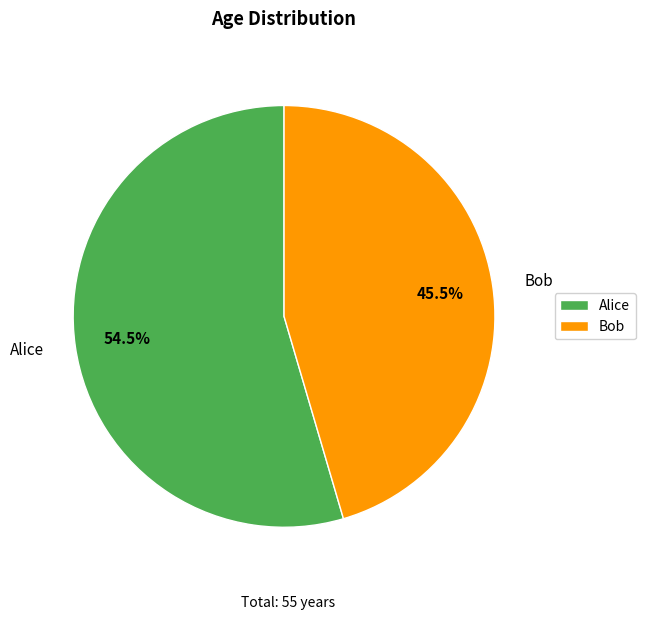

How much of the chart is everything except Alice?

45.5%